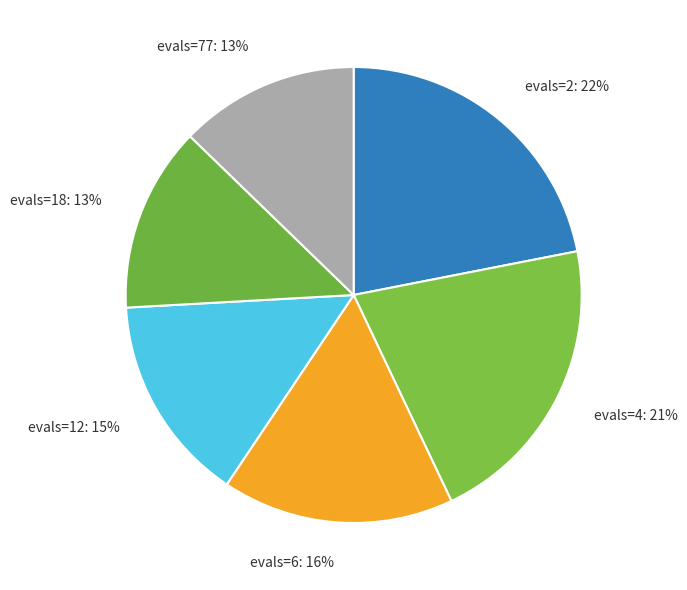

Does any single category account for the majority?

No